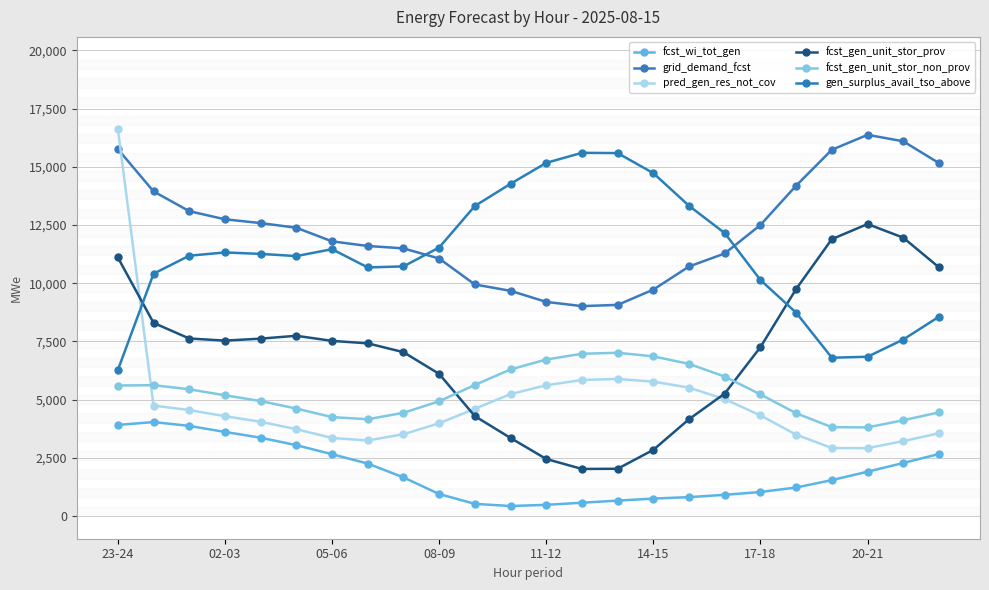

How many distinct data groups are displayed?

6